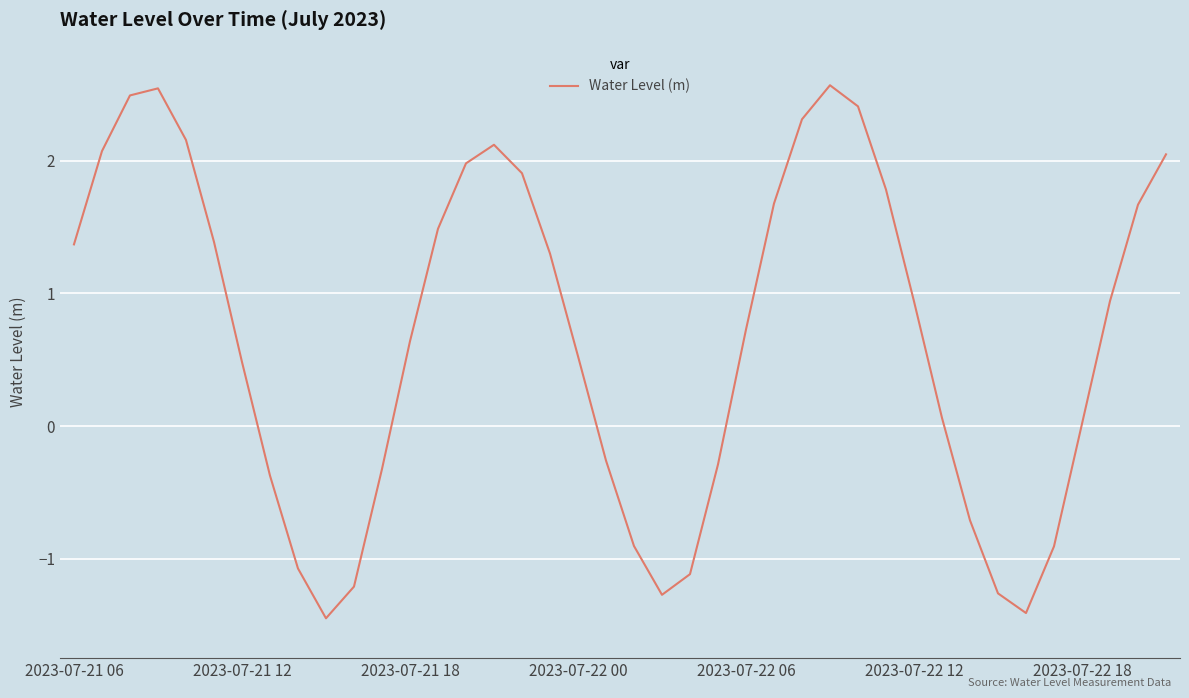

What is the difference between the maximum and minimum values?

4.0